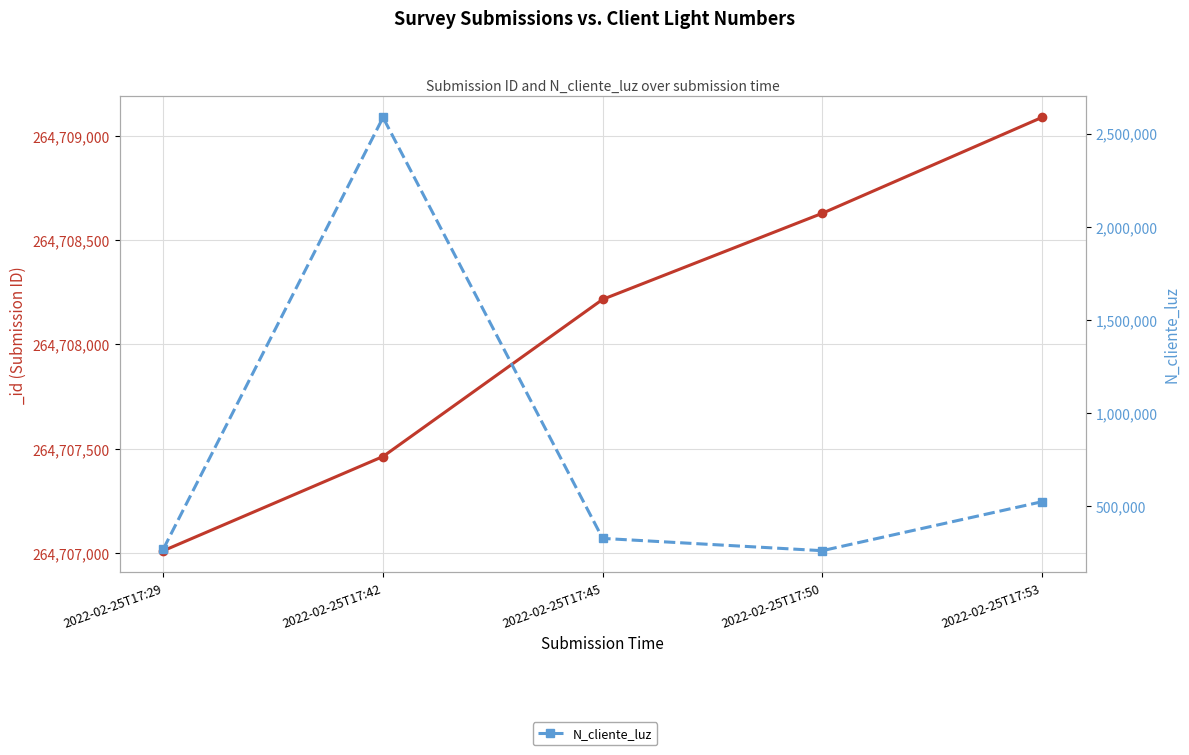

Reading left to right, extract all data points from this chart.

268734	2586314	324732	258663	521566